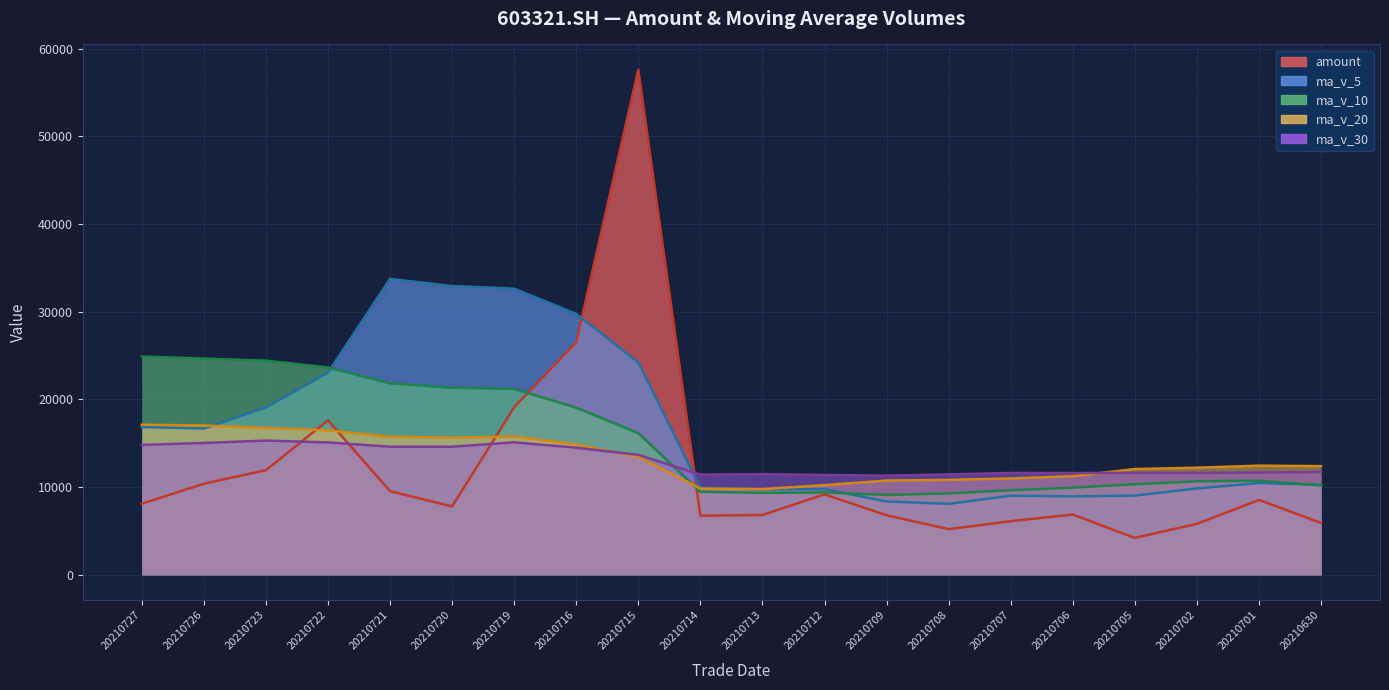

The value of ma_v_30 at 20210720 is 5809.6. True or false?

False